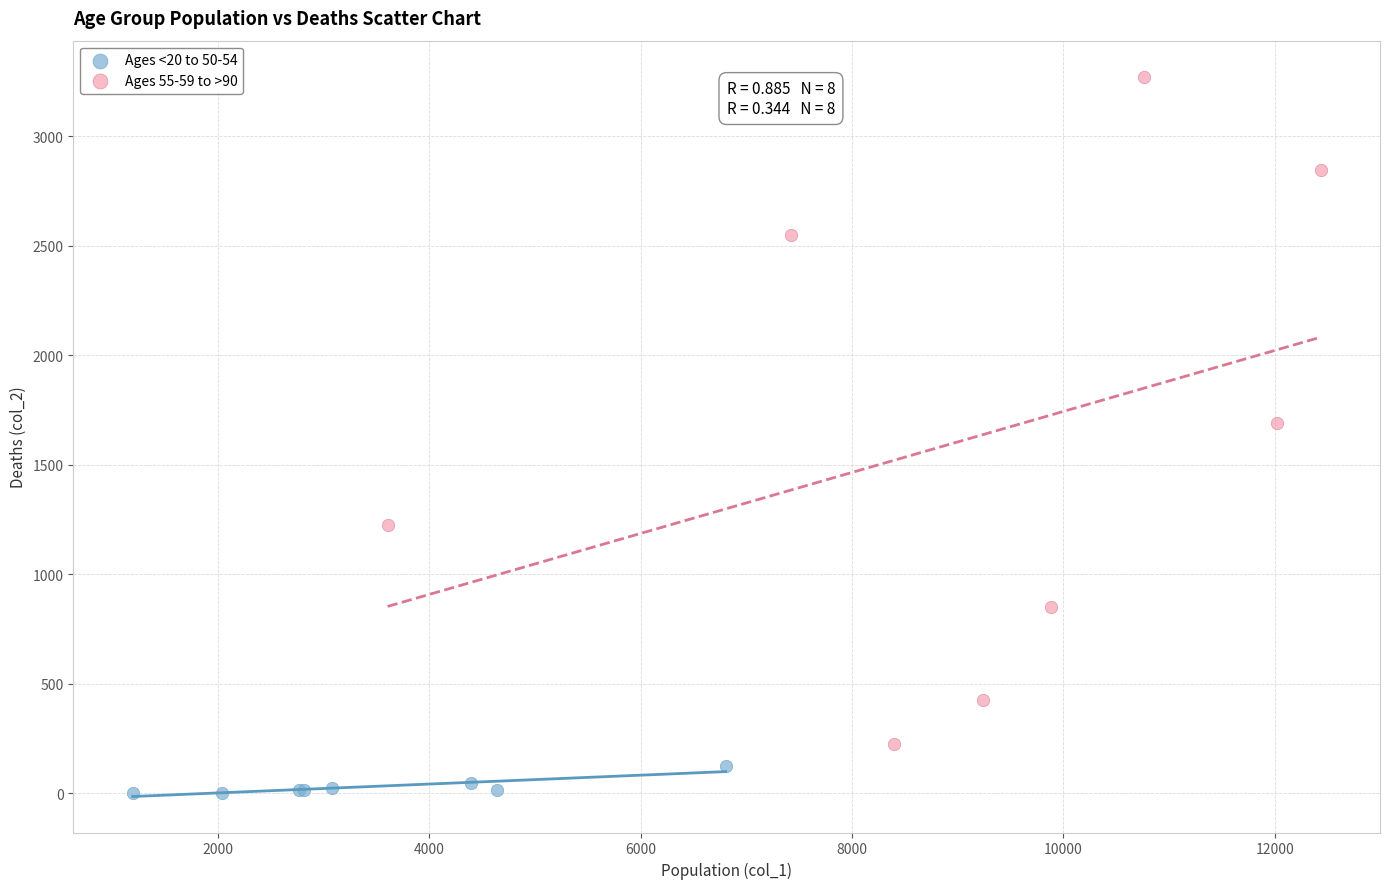

What are all the series names shown in the legend?

Ages <20 to 50-54, Ages 55-59 to >90